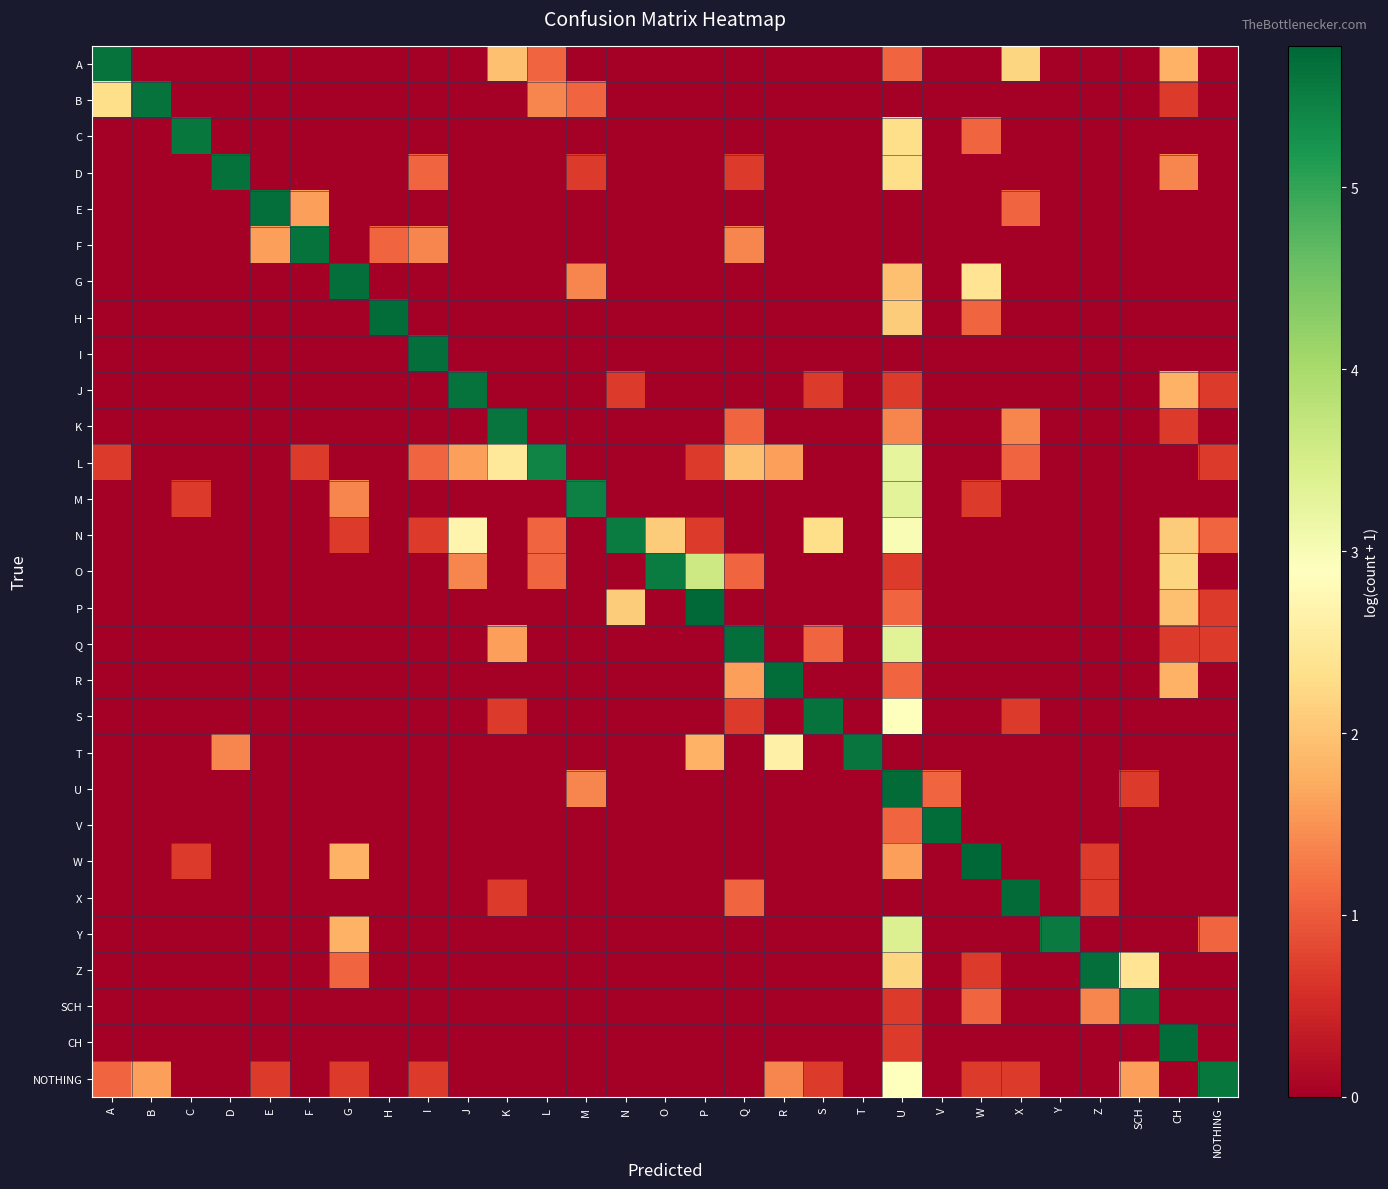

Between A and W, which series saw the biggest shift?

W